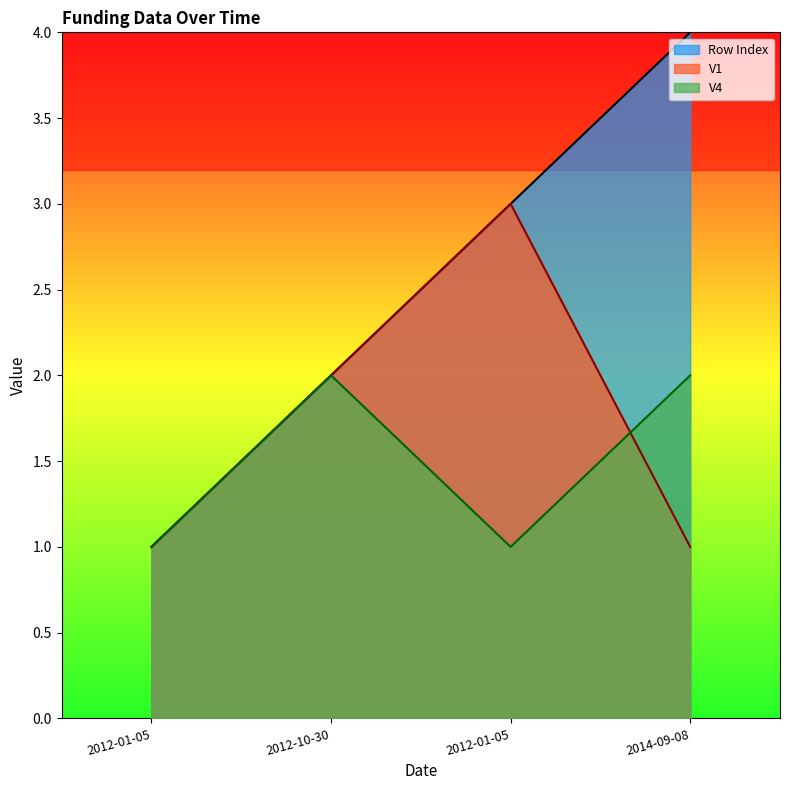

What are all the series names shown in the legend?

Row Index, V1, V4